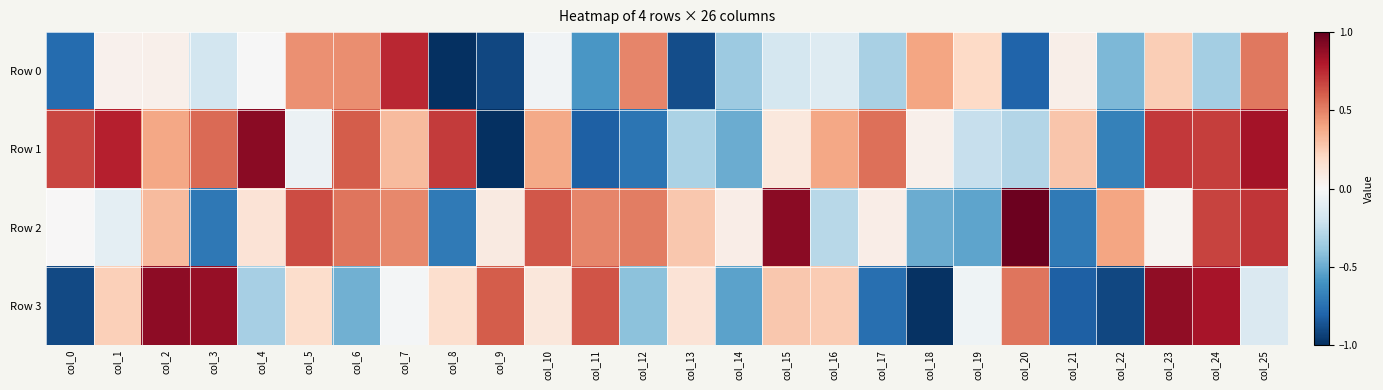

How many distinct data groups are displayed?

4